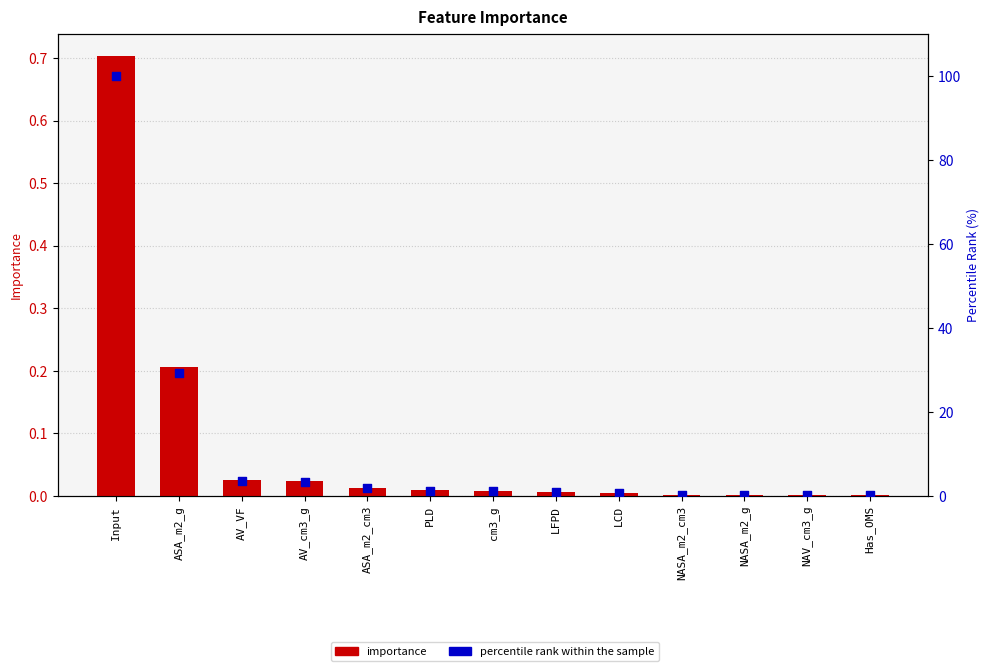

Which series has the largest total across all categories?

percentile rank within the sample